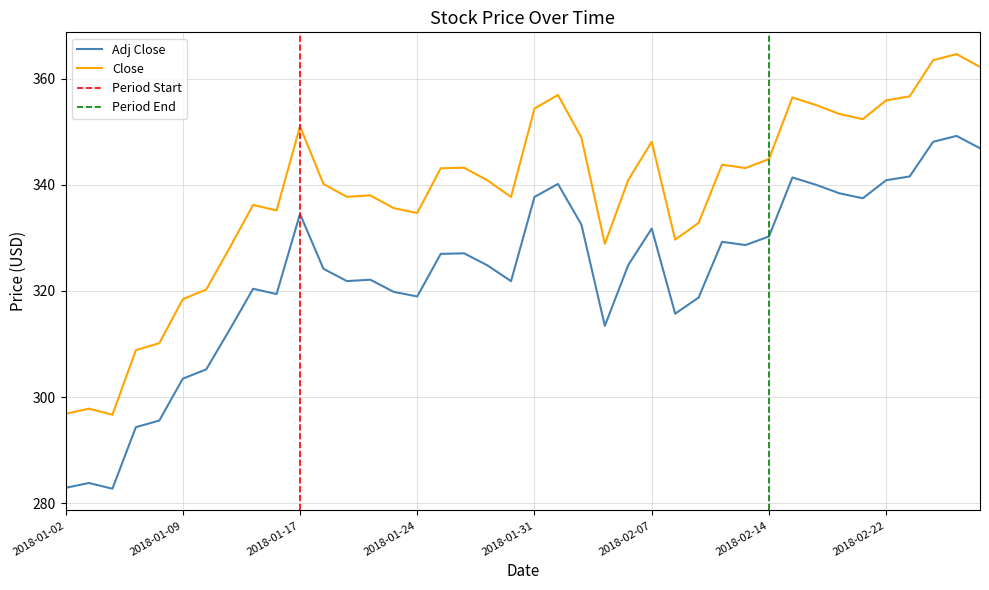

Reading left to right, list all the values displayed in this chart.

Adj Close: 2018-01-02=282.9	2018-01-03=283.8	2018-01-04=282.7	2018-01-05=294.3	2018-01-08=295.6	2018-01-09=303.5	2018-01-10=305.2	2018-01-11=312.7	2018-01-12=320.4	2018-01-16=319.4	2018-01-17=334.5	2018-01-18=324.2	2018-01-19=321.9	2018-01-22=322.1	2018-01-23=319.8	2018-01-24=319.0	2018-01-25=327.0	2018-01-26=327.1	2018-01-29=324.8	2018-01-30=321.8	2018-01-31=337.7	2018-02-01=340.2	2018-02-02=332.5	2018-02-05=313.4	2018-02-06=324.9	2018-02-07=331.8	2018-02-08=315.7	2018-02-09=318.8	2018-02-12=329.3	2018-02-13=328.6	2018-02-14=330.3	2018-02-15=341.4	2018-02-16=340.0	2018-02-20=338.4	2018-02-21=337.5	2018-02-22=340.9	2018-02-23=341.6	2018-02-26=348.1	2018-02-27=349.2	2018-02-28=346.9
Close: 2018-01-02=296.8	2018-01-03=297.8	2018-01-04=296.7	2018-01-05=308.8	2018-01-08=310.1	2018-01-09=318.4	2018-01-10=320.3	2018-01-11=328.1	2018-01-12=336.2	2018-01-16=335.2	2018-01-17=351.0	2018-01-18=340.2	2018-01-19=337.7	2018-01-22=338.0	2018-01-23=335.6	2018-01-24=334.7	2018-01-25=343.1	2018-01-26=343.2	2018-01-29=340.8	2018-01-30=337.7	2018-01-31=354.4	2018-02-01=356.9	2018-02-02=348.9	2018-02-05=328.9	2018-02-06=340.9	2018-02-07=348.1	2018-02-08=329.7	2018-02-09=332.8	2018-02-12=343.8	2018-02-13=343.2	2018-02-14=344.9	2018-02-15=356.5	2018-02-16=355.0	2018-02-20=353.4	2018-02-21=352.4	2018-02-22=355.9	2018-02-23=356.7	2018-02-26=363.5	2018-02-27=364.6	2018-02-28=362.2